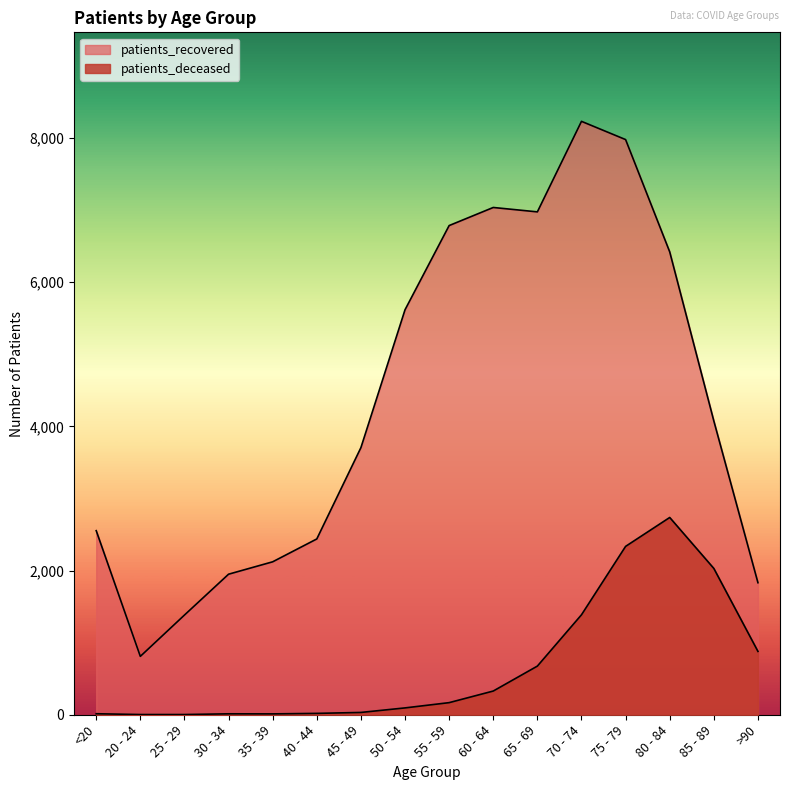

What is the label of the 6th point from the right?

65 - 69